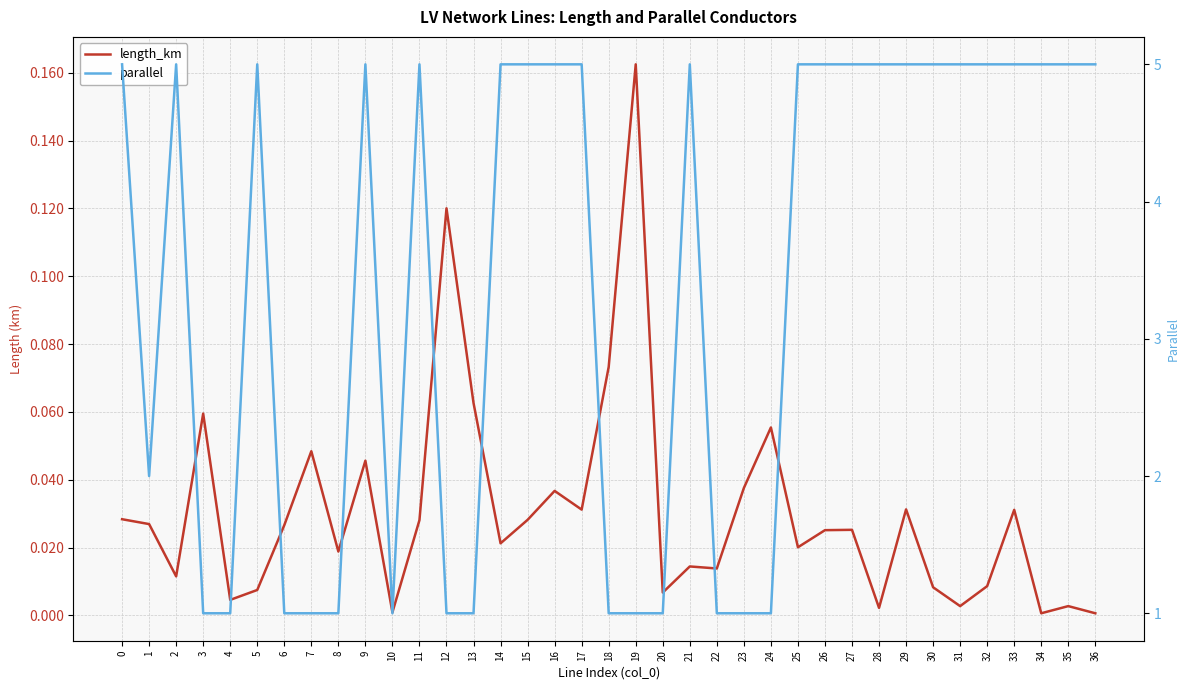

Does the chart display data point markers on the line(s)?

No